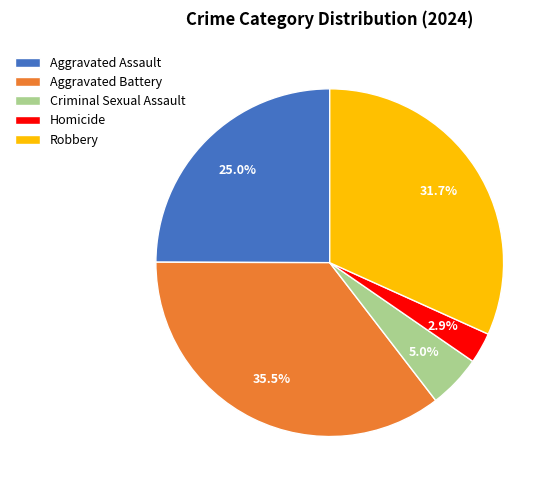

Is Aggravated Assault the majority of the pie?

No